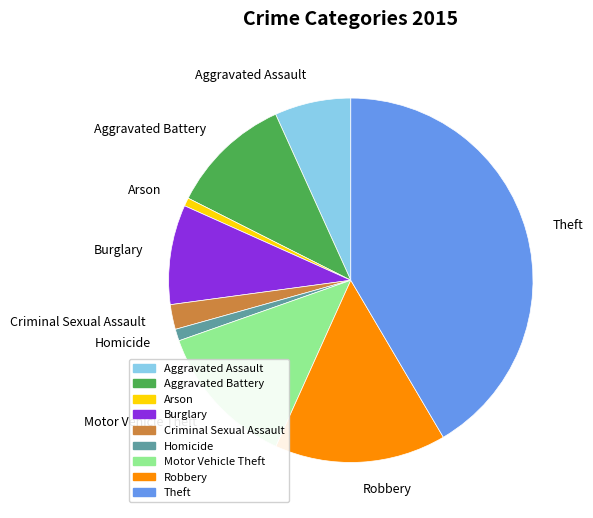

How many slices are in this pie chart?

9